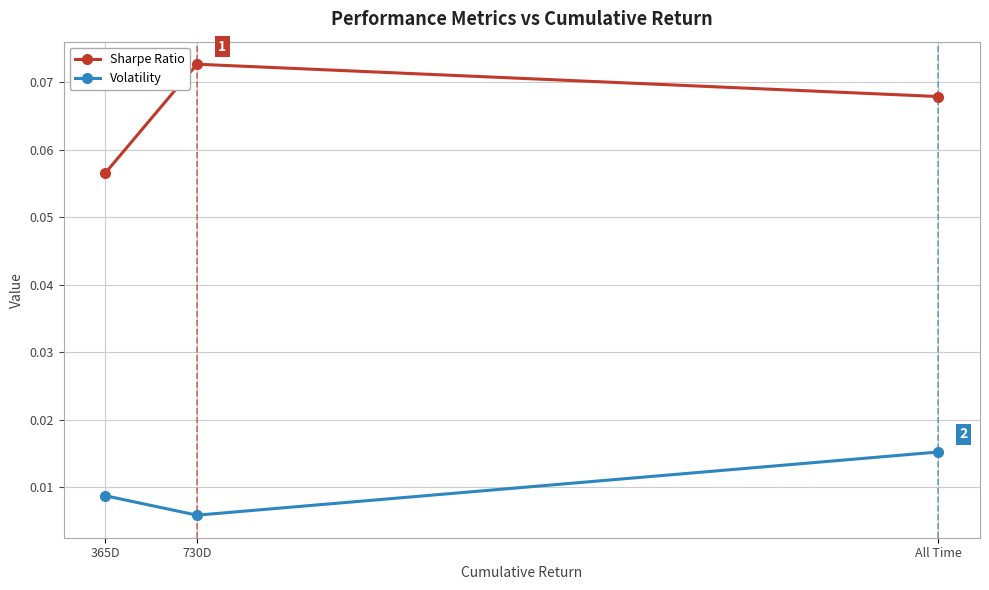

Which series has the largest total across all categories?

Sharpe Ratio